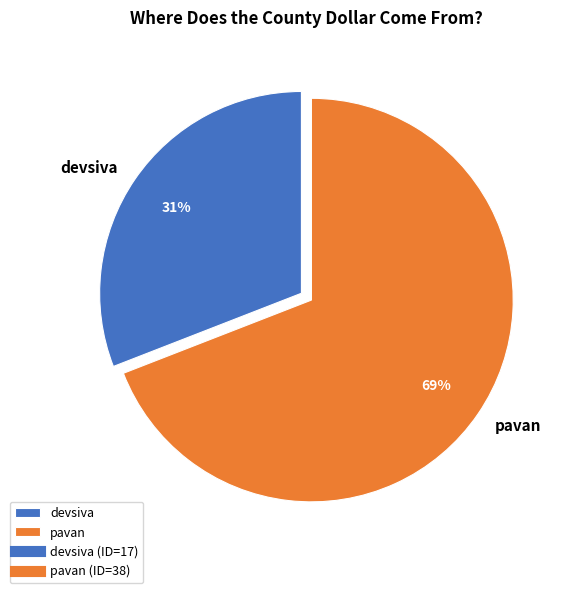

The devsiva slice represents 31% of the pie. True or false?

True